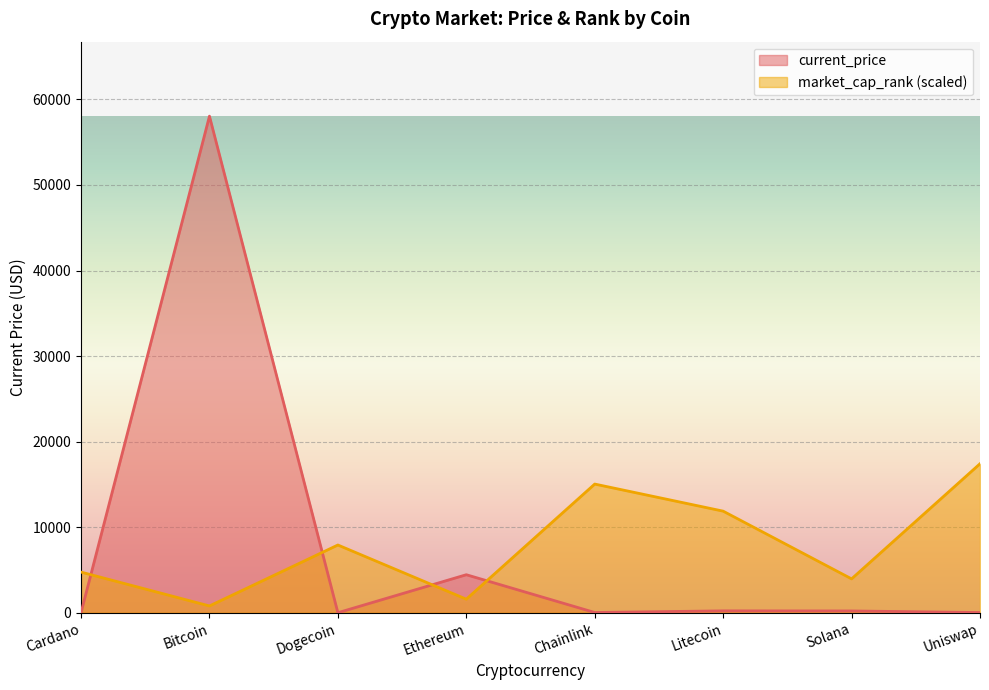

True or false: market_cap_rank and current_price cross at least once.

True